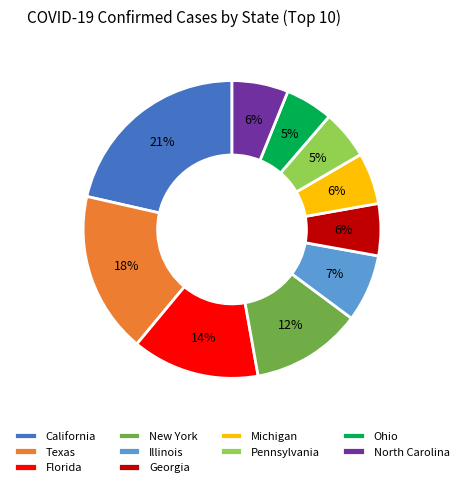

Is there any slice that represents more than half of the pie?

No